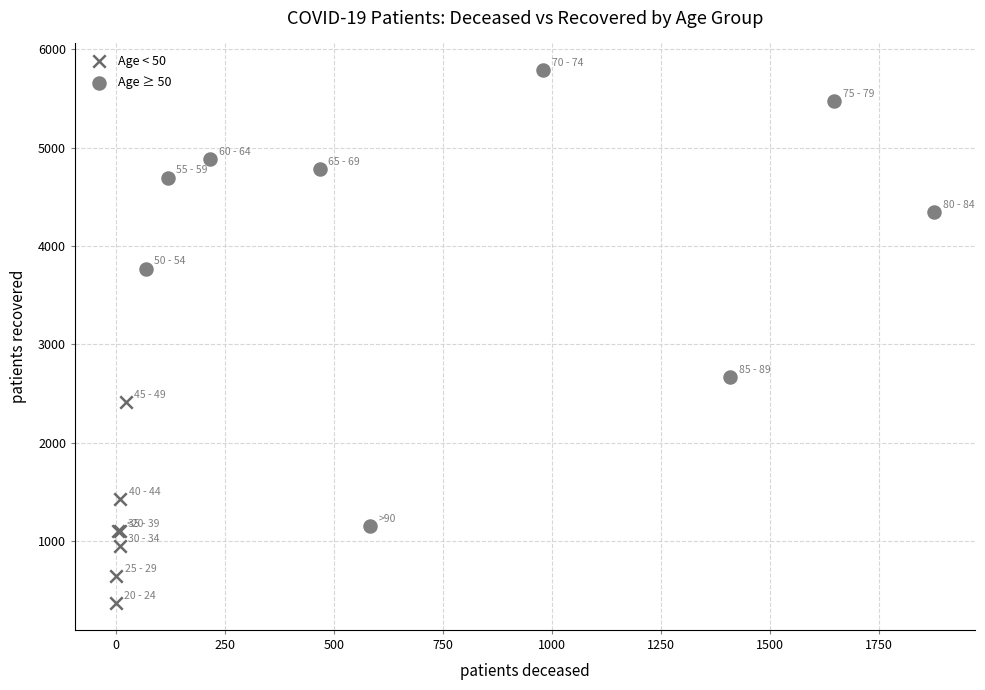

Which series has the largest Y range (max minus min)?

Age ≥ 50